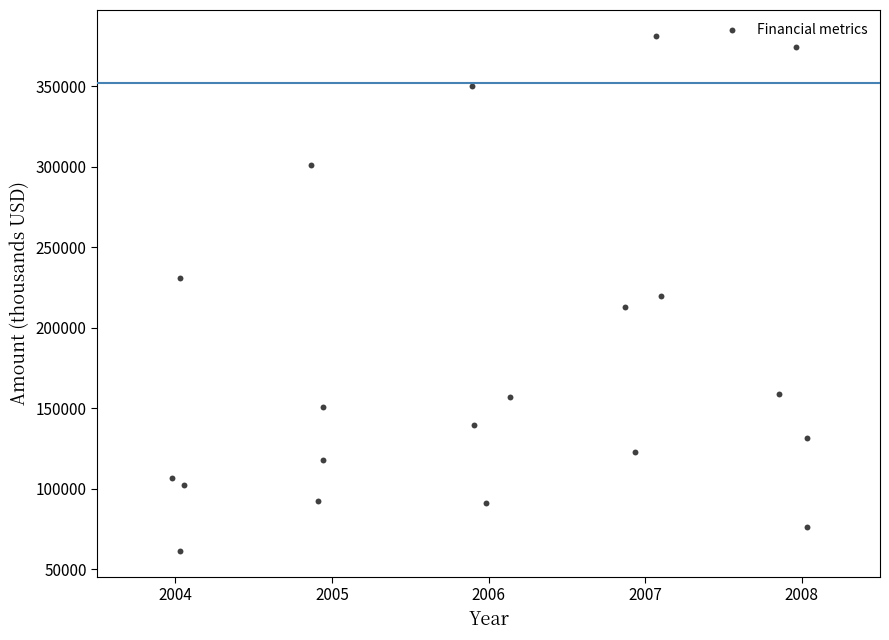

What is the range of X values (max minus min)?

4.1